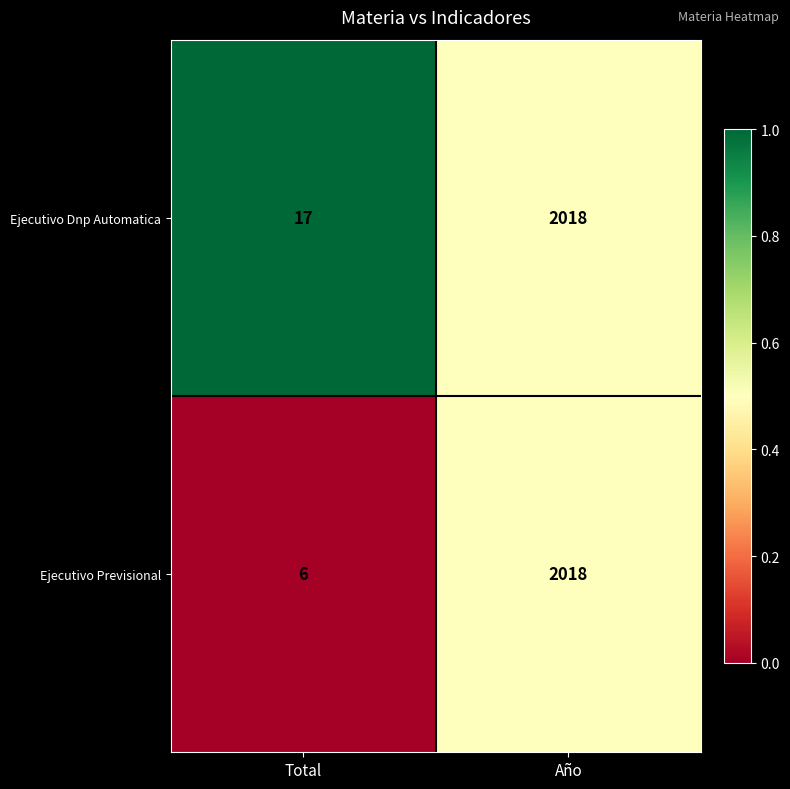

Which series changed the most between Total and Año?

Ejecutivo Previsional